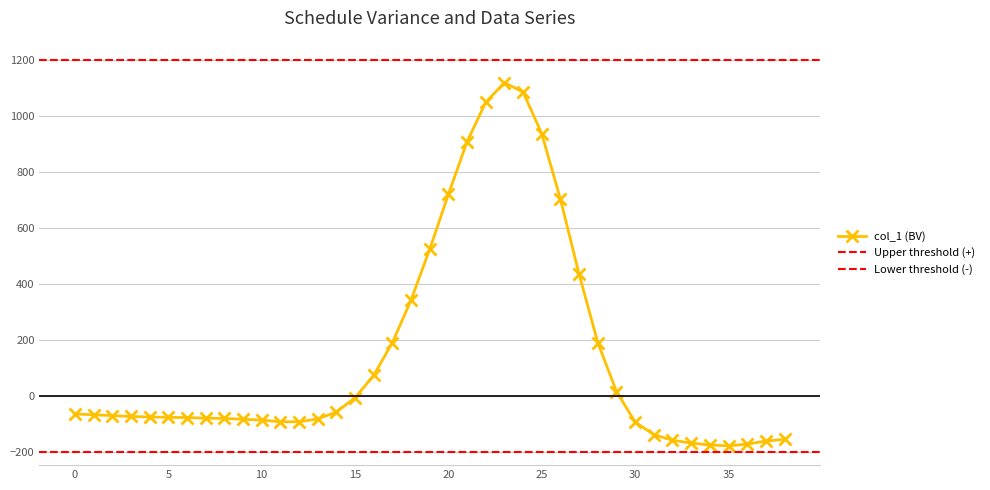

How many interior local peaks (higher than both neighbors) does the data have?

1